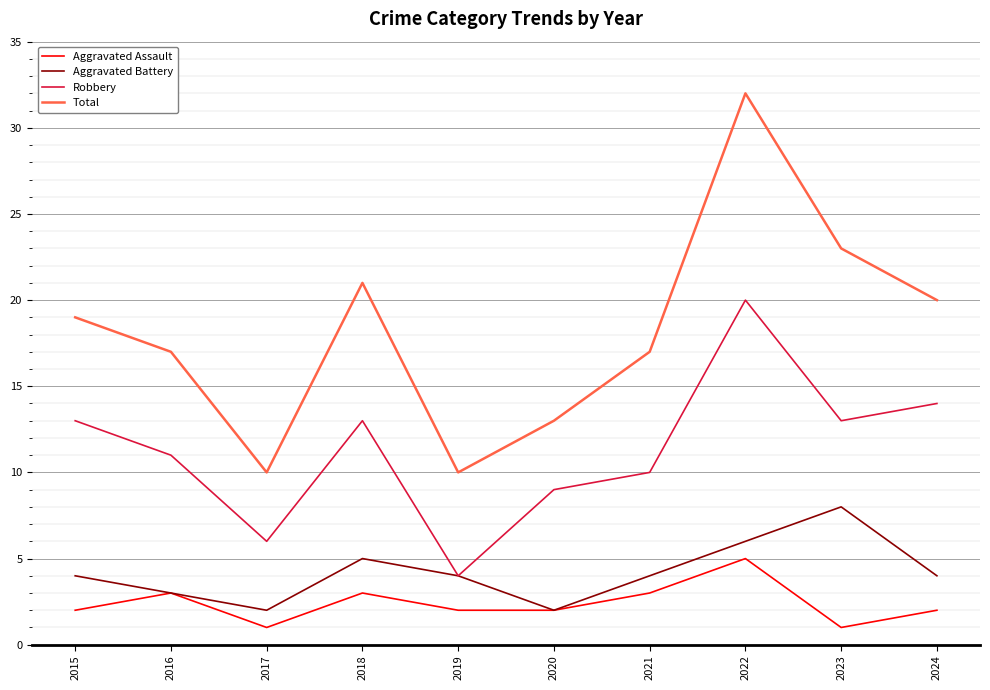

Rank the series by their maximum value, from highest to lowest.

Total, Robbery, Aggravated Battery, Aggravated Assault